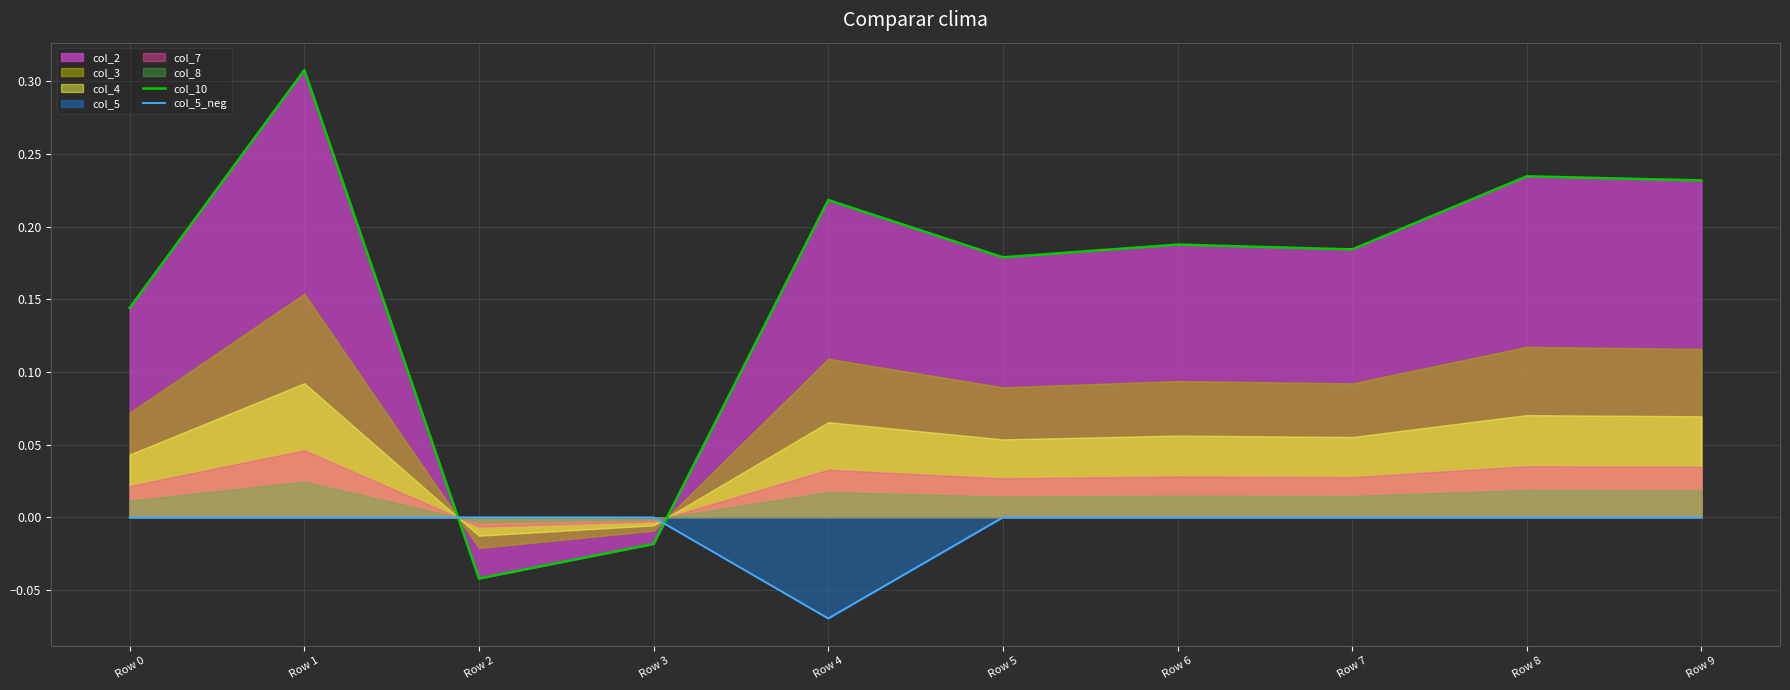

How many data points in col_10 are above 0?

8